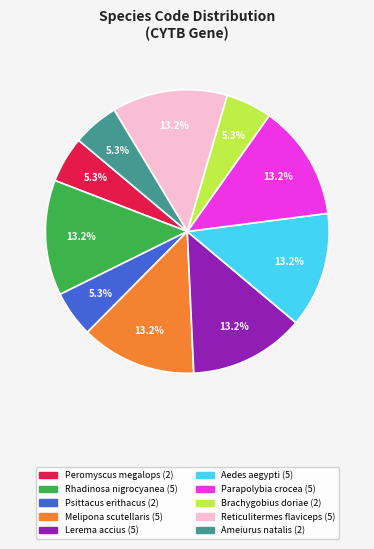

Count the number of slices in the pie.

10